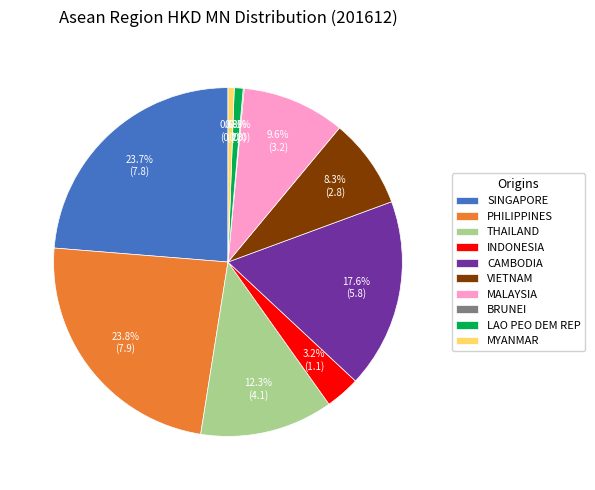

Do MYANMAR and MALAYSIA together represent more than half of the pie?

No